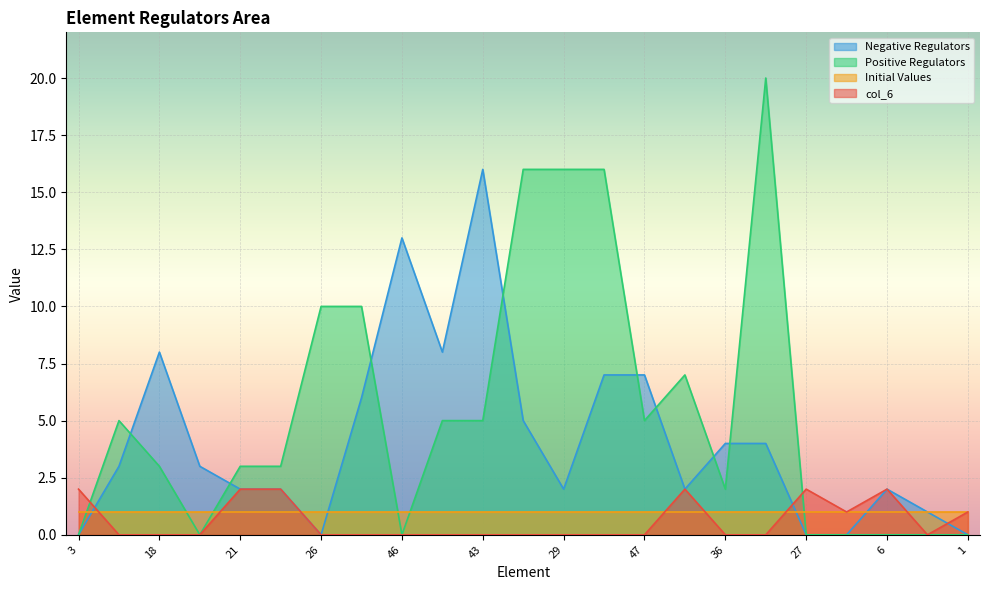

List the labels in order of Negative Regulators value, largest first.

43, 46, 18, 16, 20, 47, 23, 42, 36, 35, 28, 10, 21, 13, 29, 48, 6, 2, 3, 26, 27, 0, 1